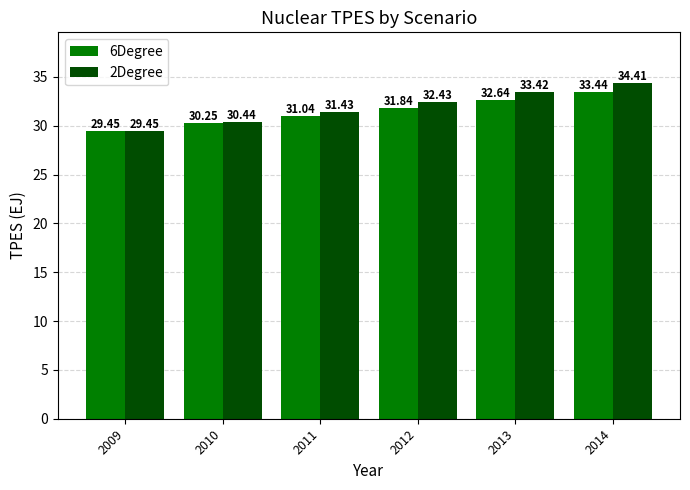

What is the approximate value of 6Degree at 2011?

31.0